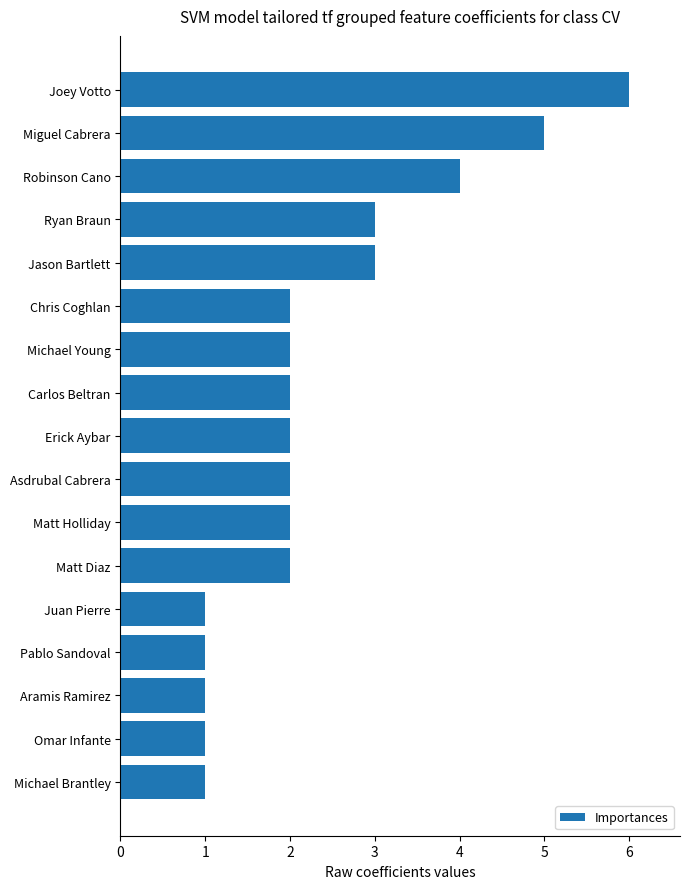

The value at Juan Pierre is 1. True or false?

True